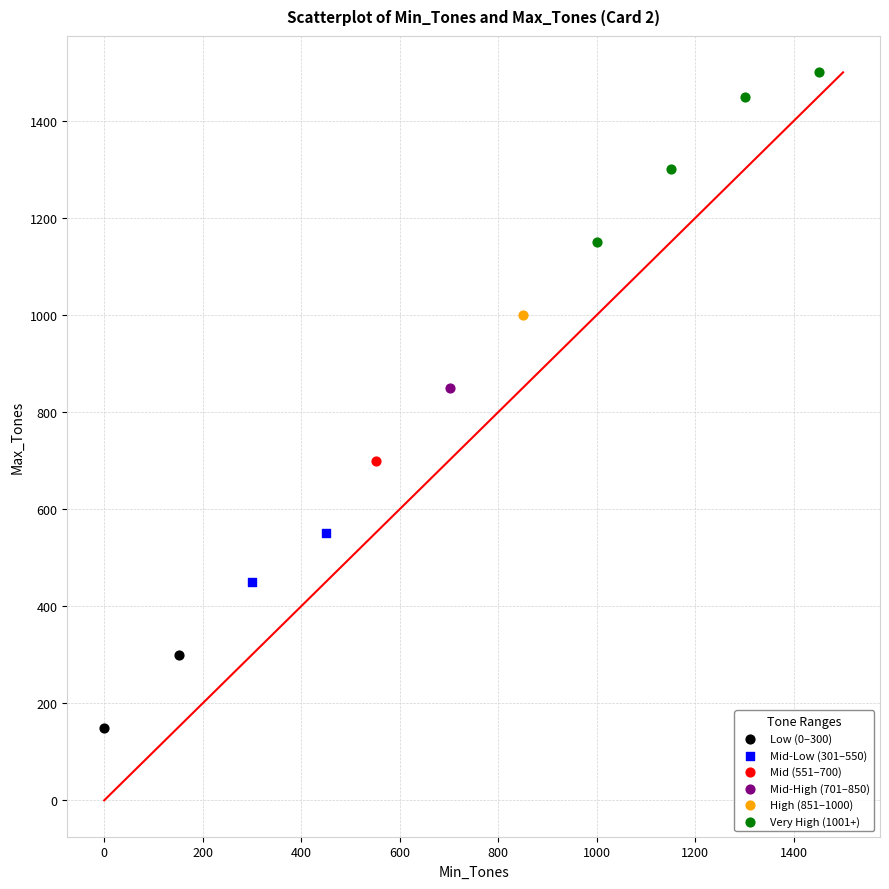

Which series reaches the minimum Y coordinate?

Low (0–300)